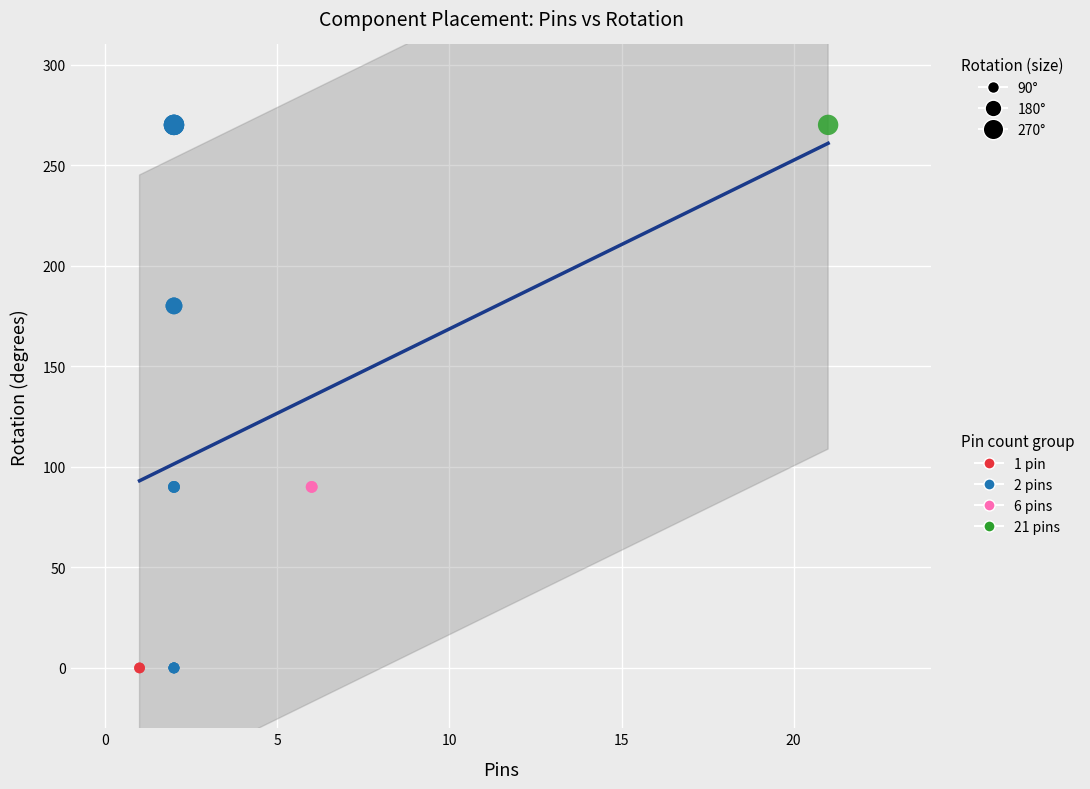

What are all the series names shown in the legend?

1 pin, 2 pins, 6 pins, 21 pins